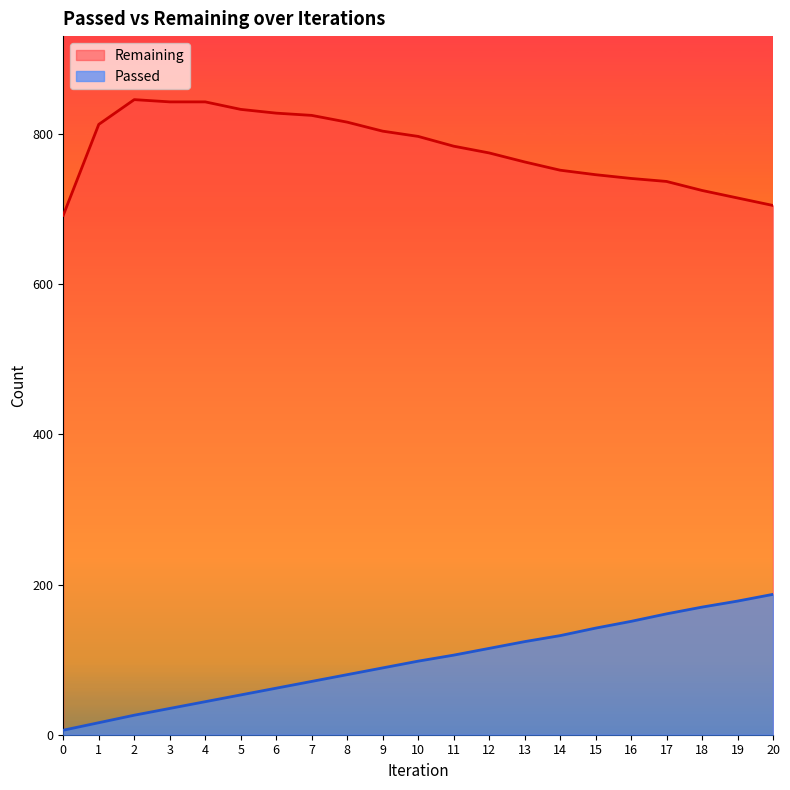

True or false: Passed and Remaining intersect in this chart.

False